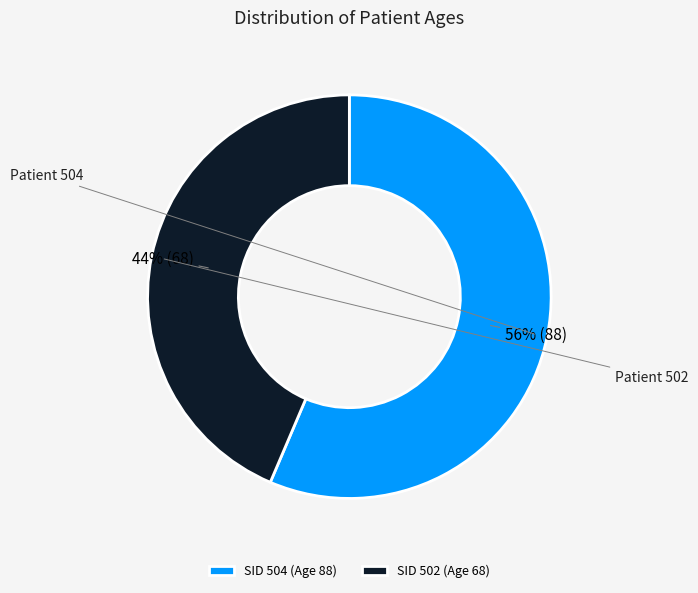

How many segments does this pie chart have?

2